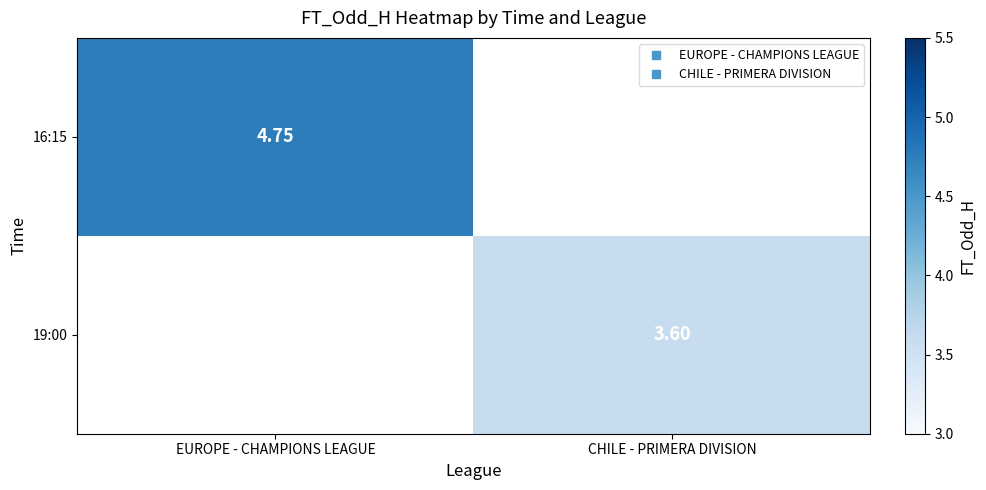

The 16:15 series shows 0.0 at CHILE - PRIMERA DIVISION. True or false?

True